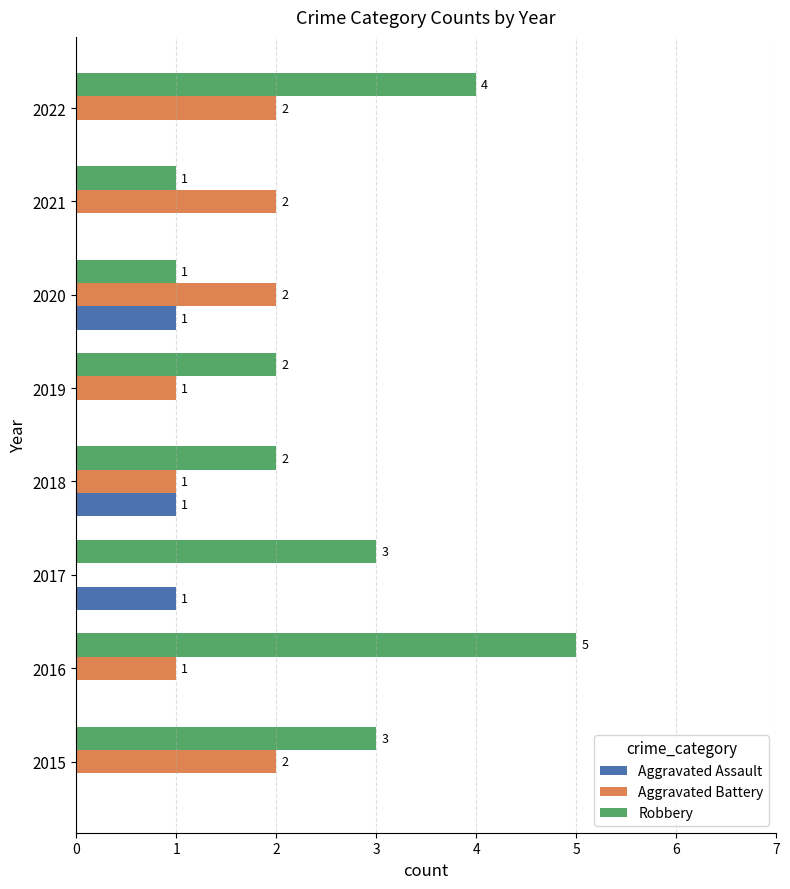

How many Aggravated Battery values are between 1 and 2?

7